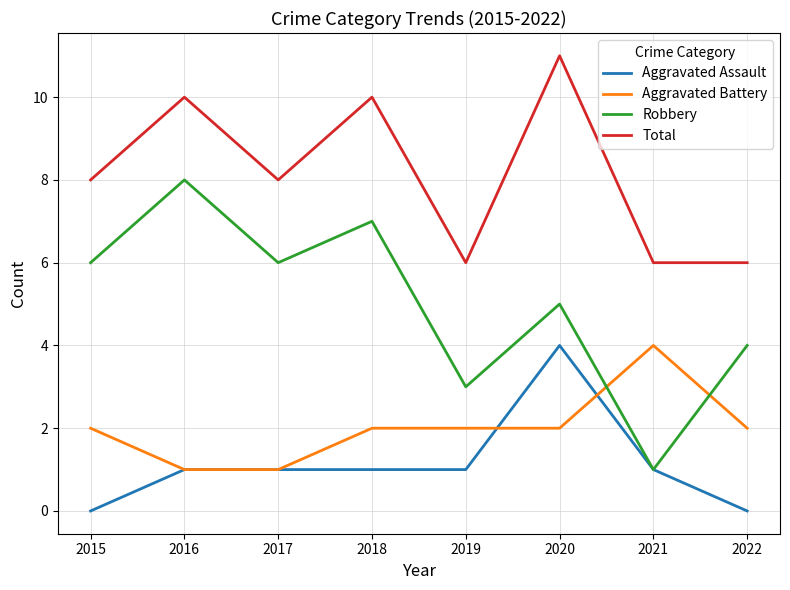

Which series has the largest range (max minus min)?

Robbery